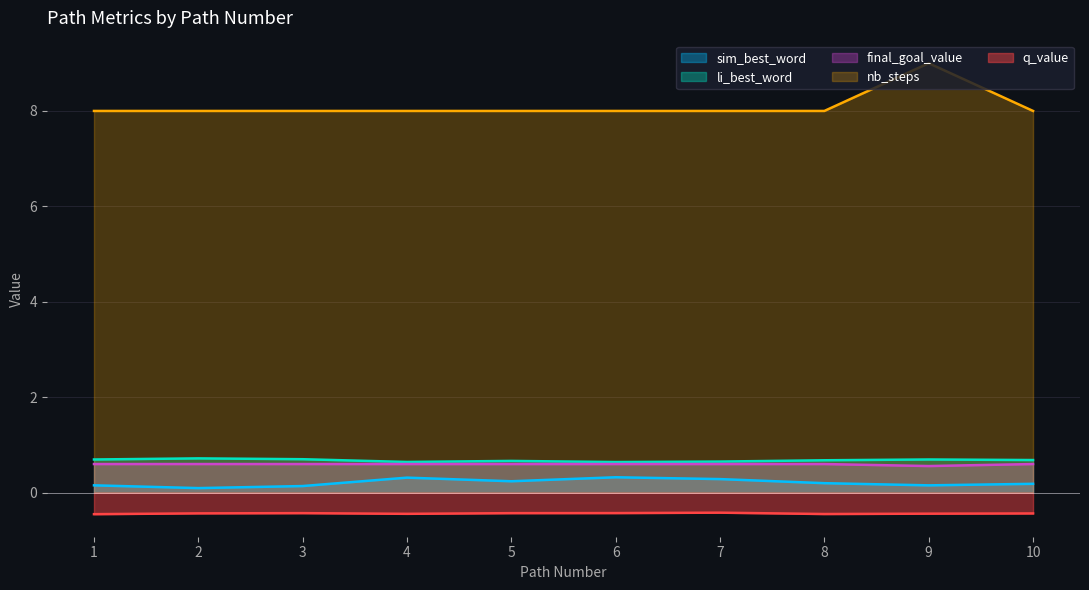

What is the sum of the sim_best_word values at 8 and 7?

0.5